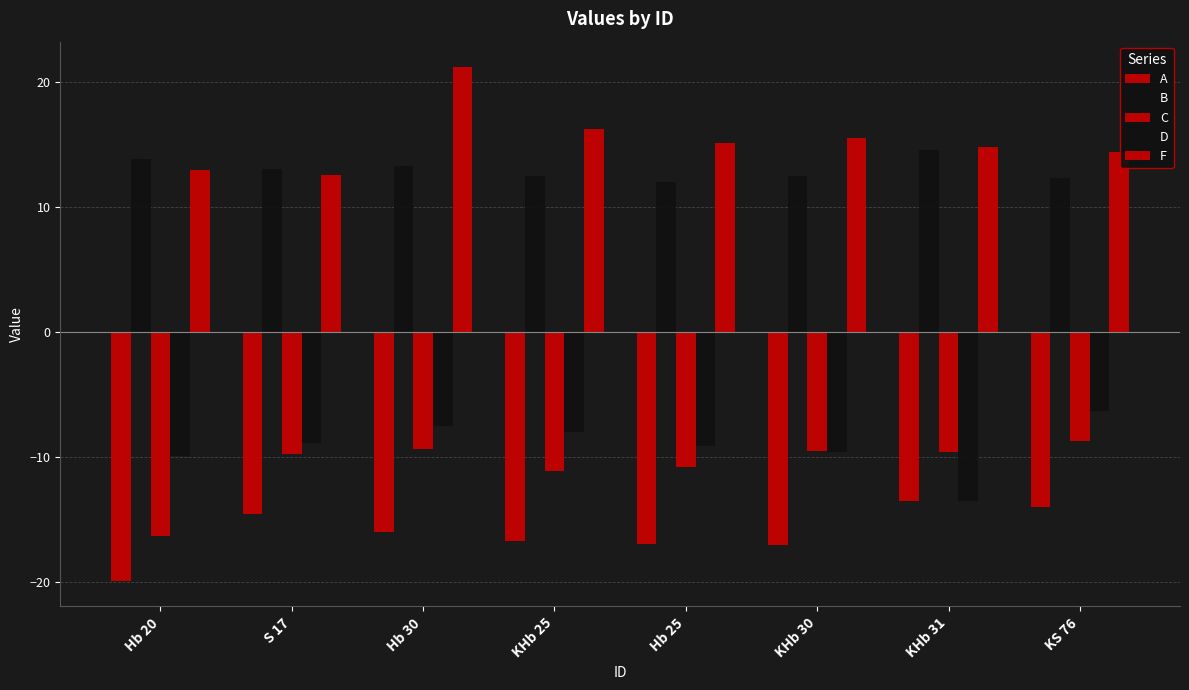

At which label does F reach its peak?

Hb 30